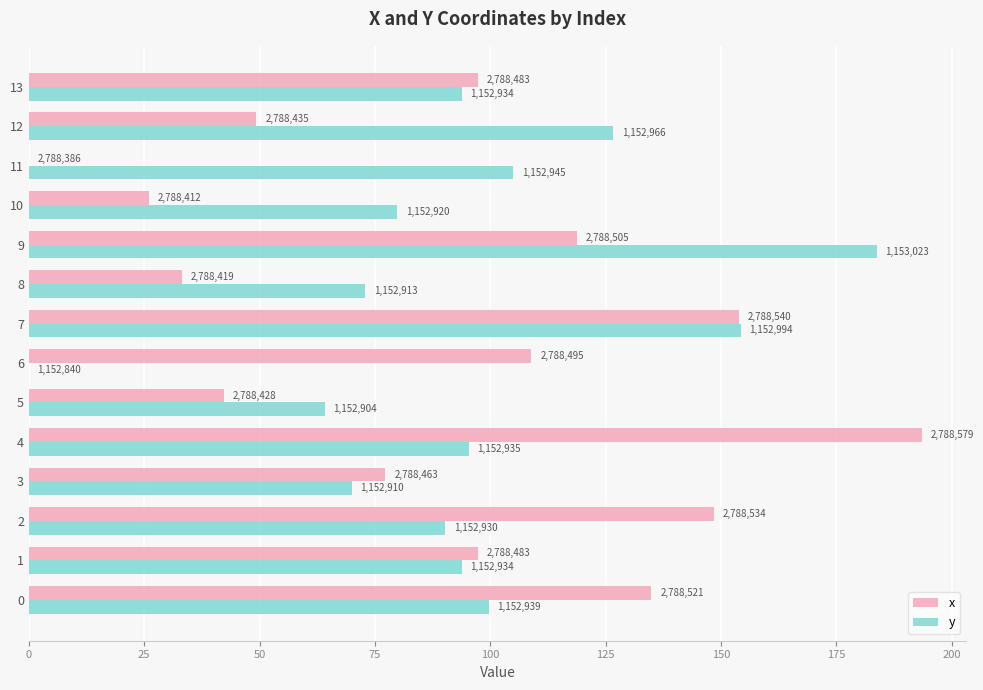

What is the greatest value displayed?

193.5